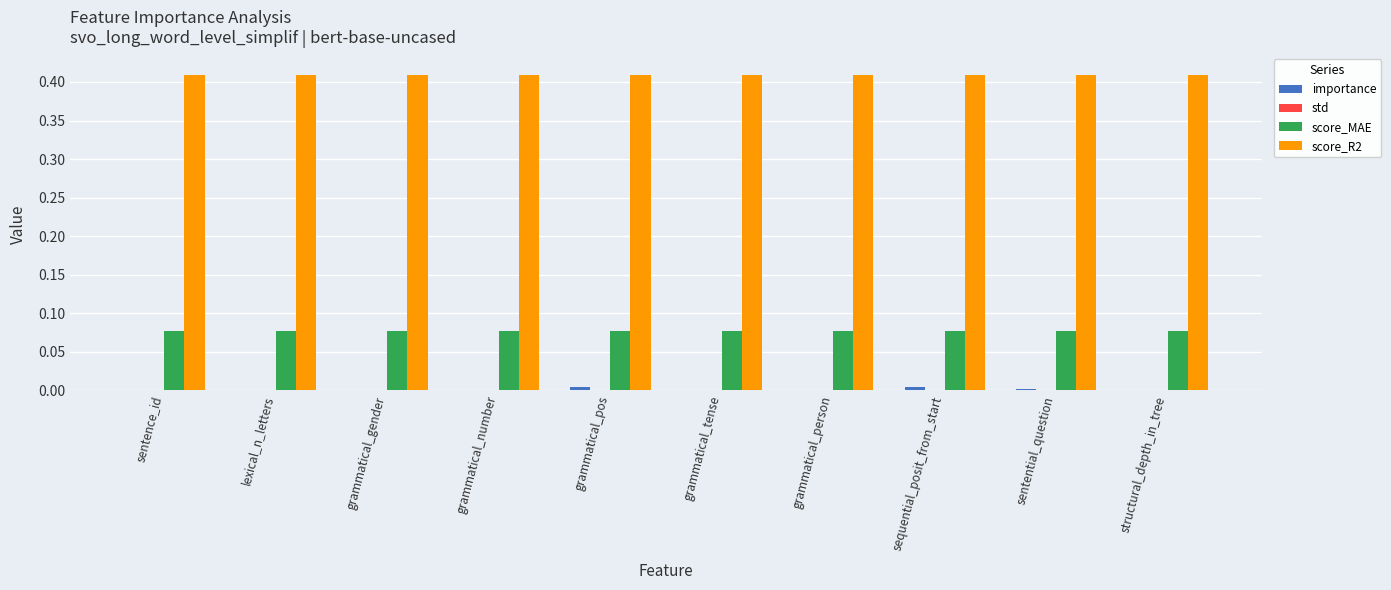

Which series has the largest total across all categories?

score_R2